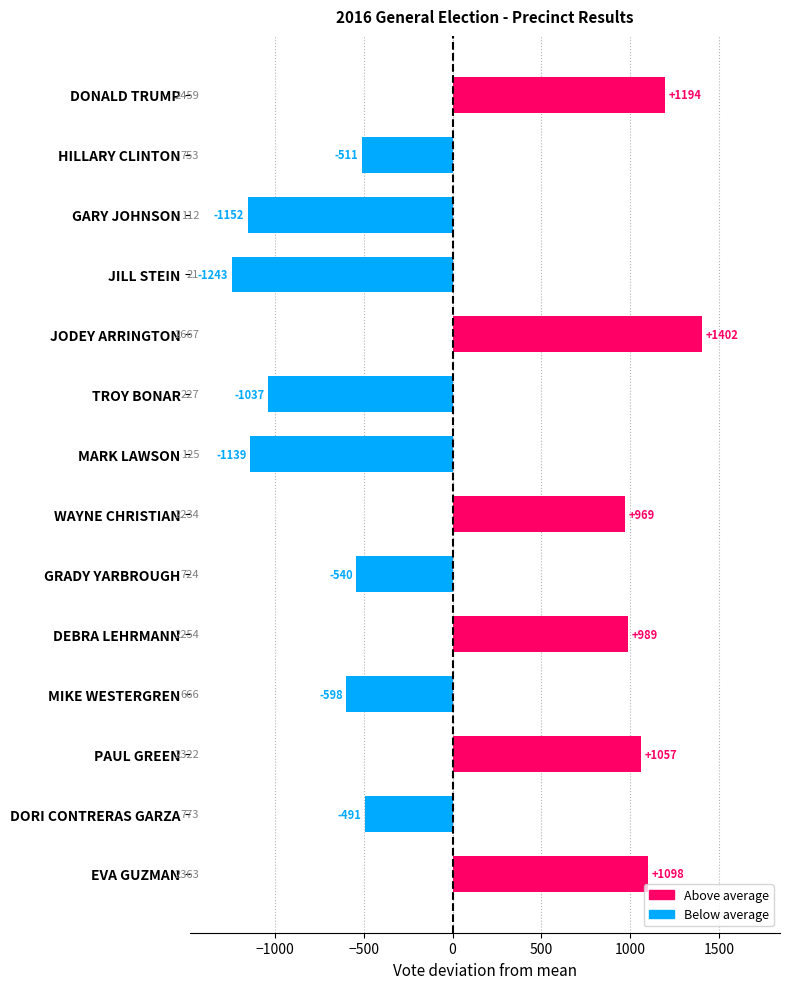

Which has a higher value, GRADY YARBROUGH or WAYNE CHRISTIAN?

WAYNE CHRISTIAN